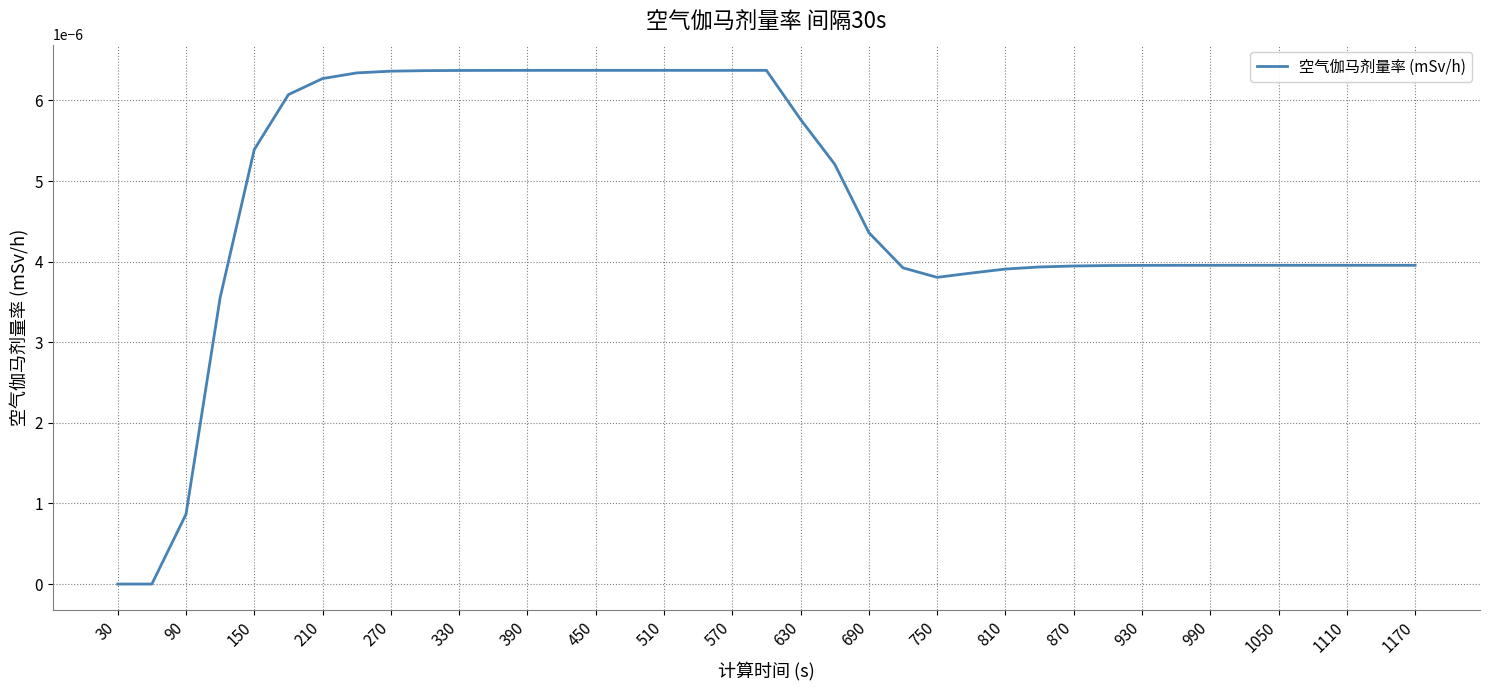

Does the chart display data point markers on the line(s)?

No